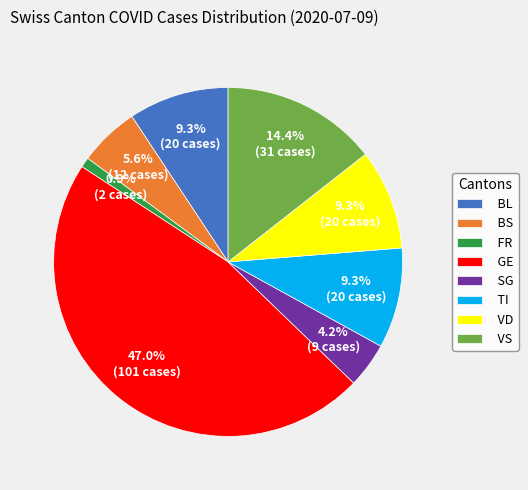

Between GE and VD, which is larger?

GE